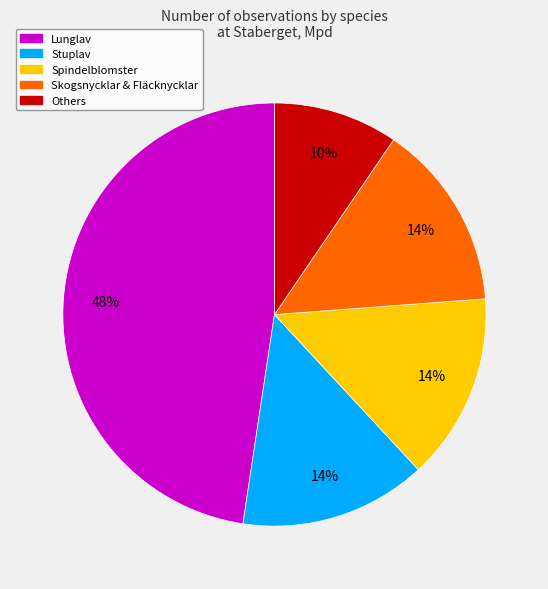

To the nearest percent, what percentage of the pie is Stuplav?

14%